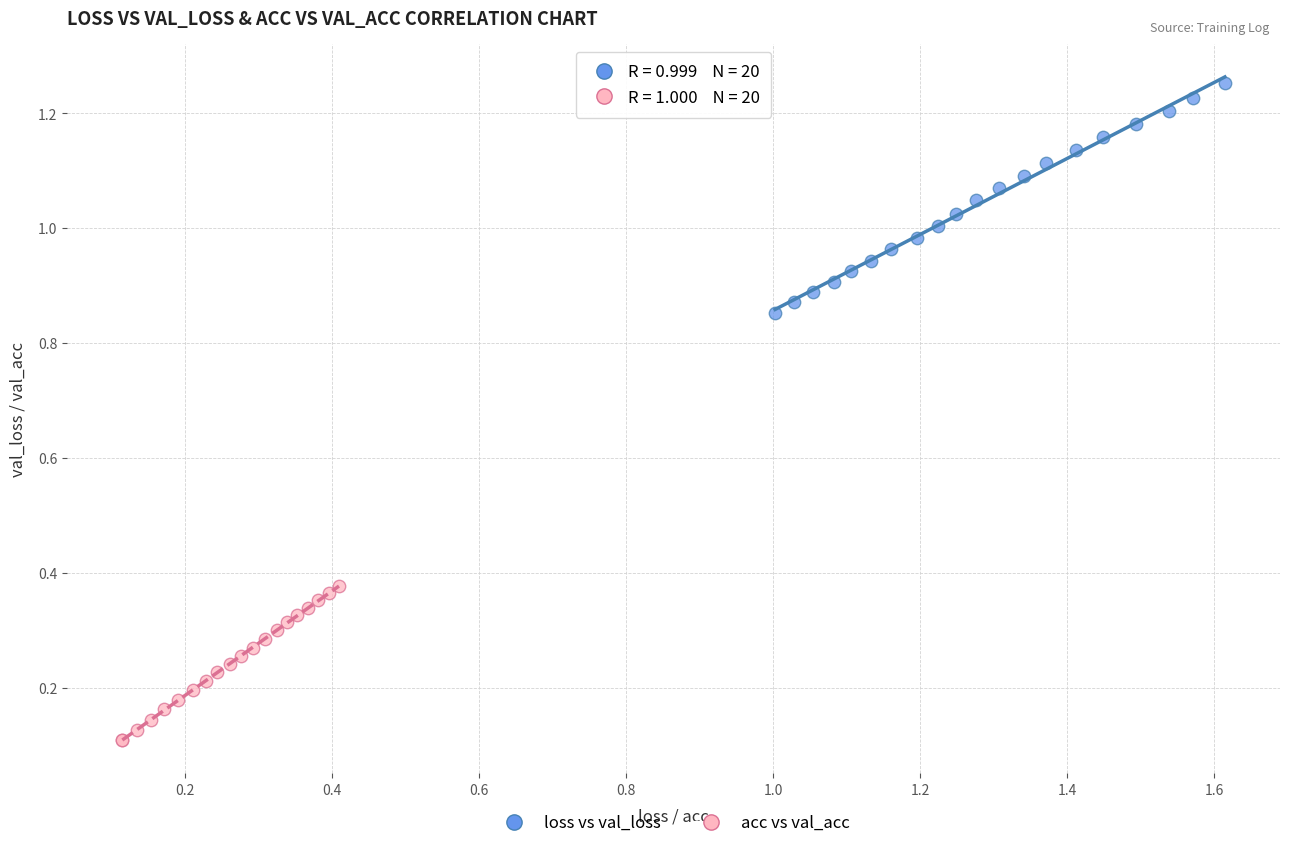

Which series contains the lowest Y value?

acc vs val_acc